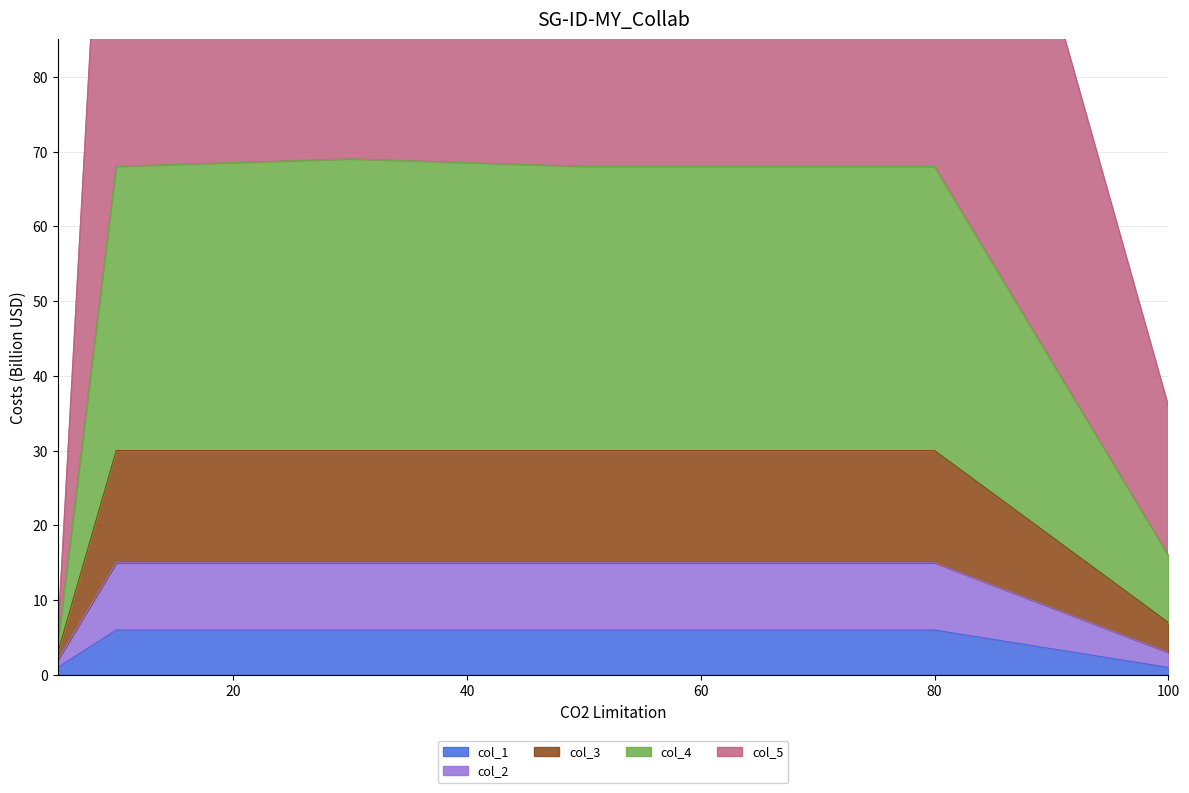

True or false: col_5 has more than 1 interior local peaks.

False